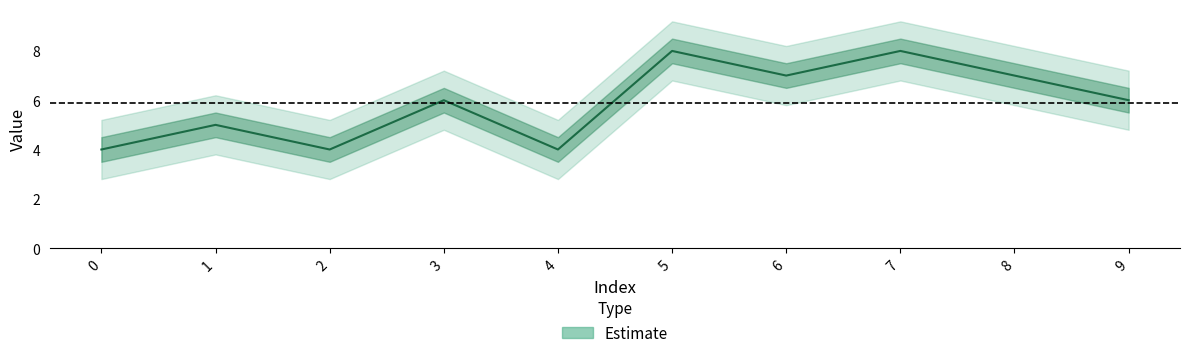

Read the value at 6.

7